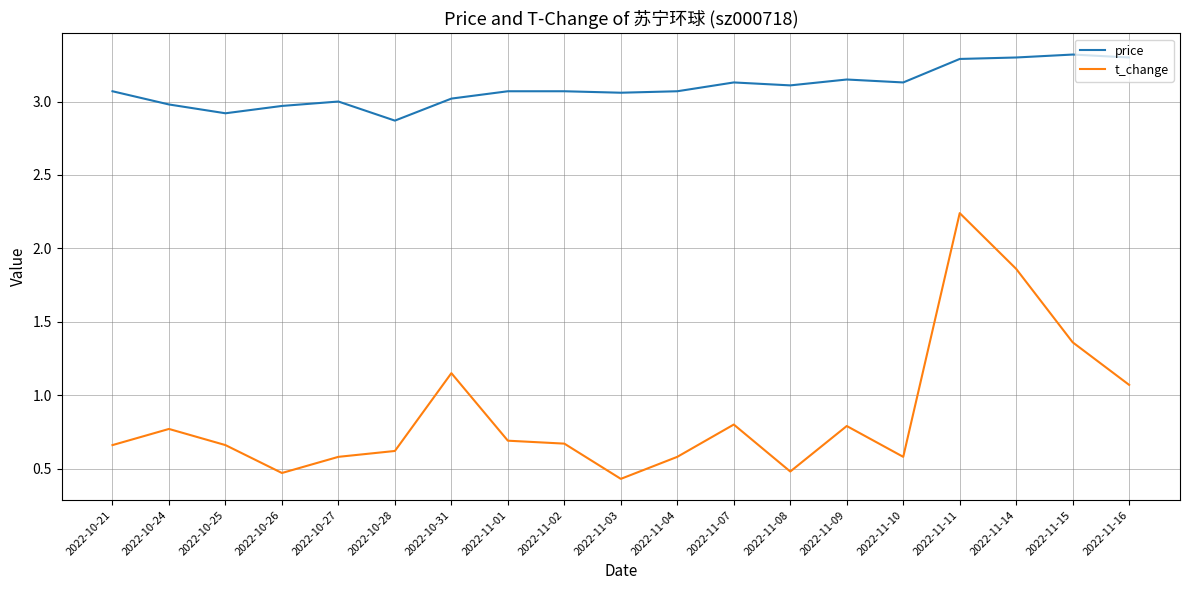

What are all the series names shown in the legend?

price, t_change